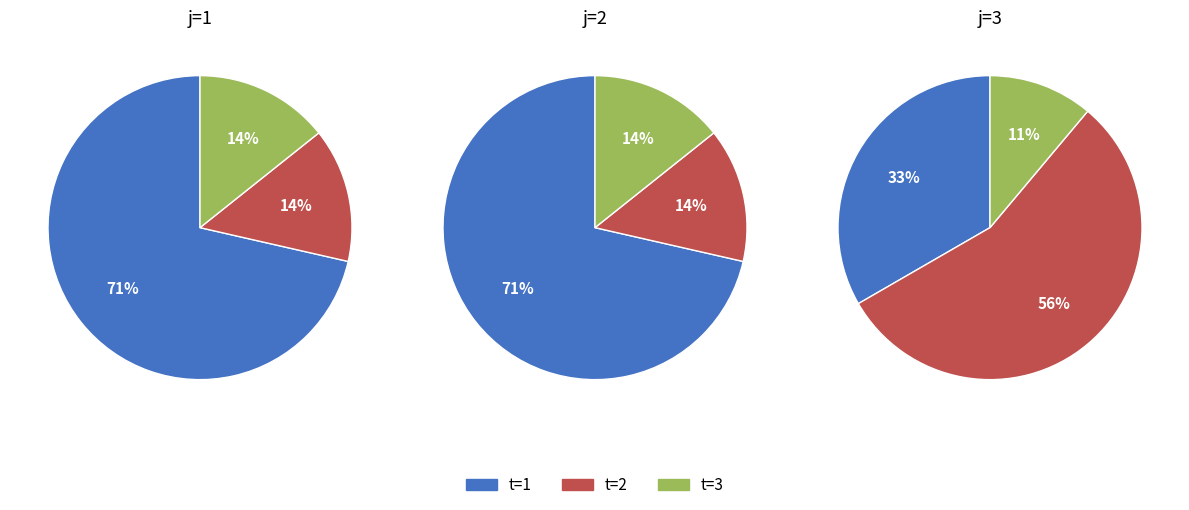

What is the total percentage of t=1 and t=3?

85.7%